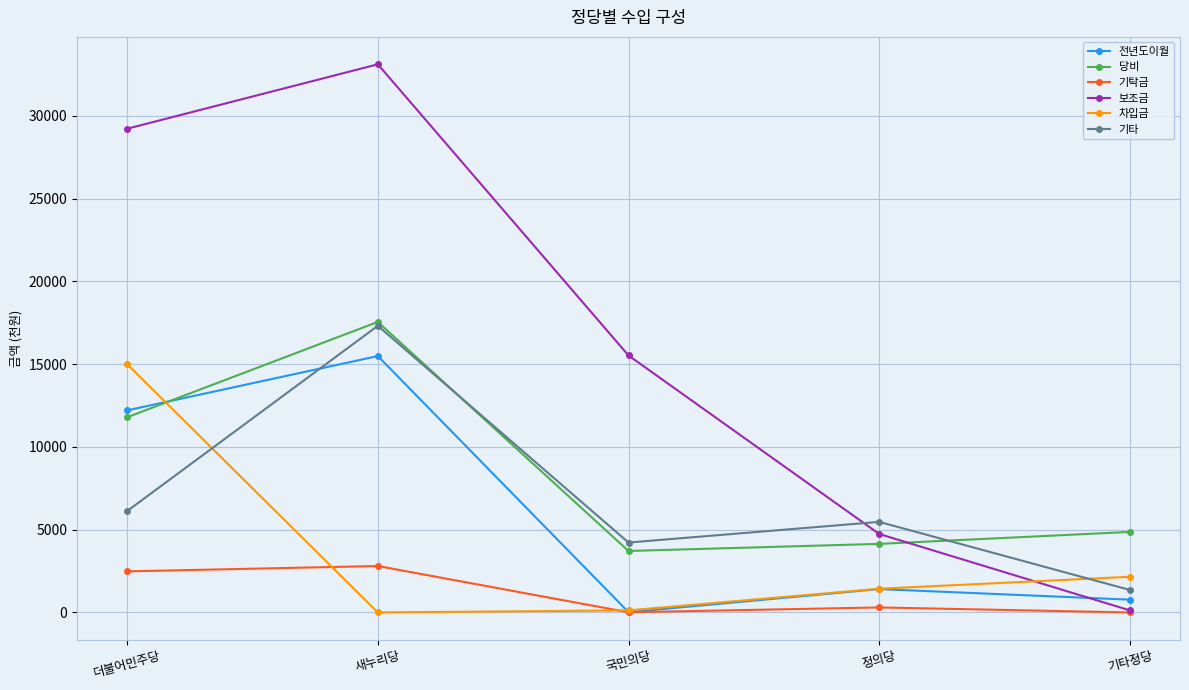

What is the average value of the 당비 series?

8414